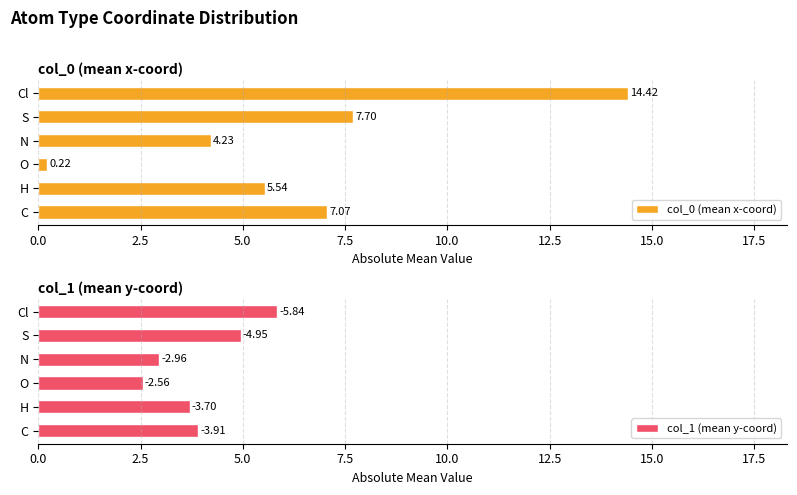

Reading right to left, what are all the values shown in this chart?

col_0 (mean x-coord): 14.4	7.7	4.2	0.2	5.5	7.1
col_1 (mean y-coord): 5.8	5.0	3.0	2.6	3.7	3.9